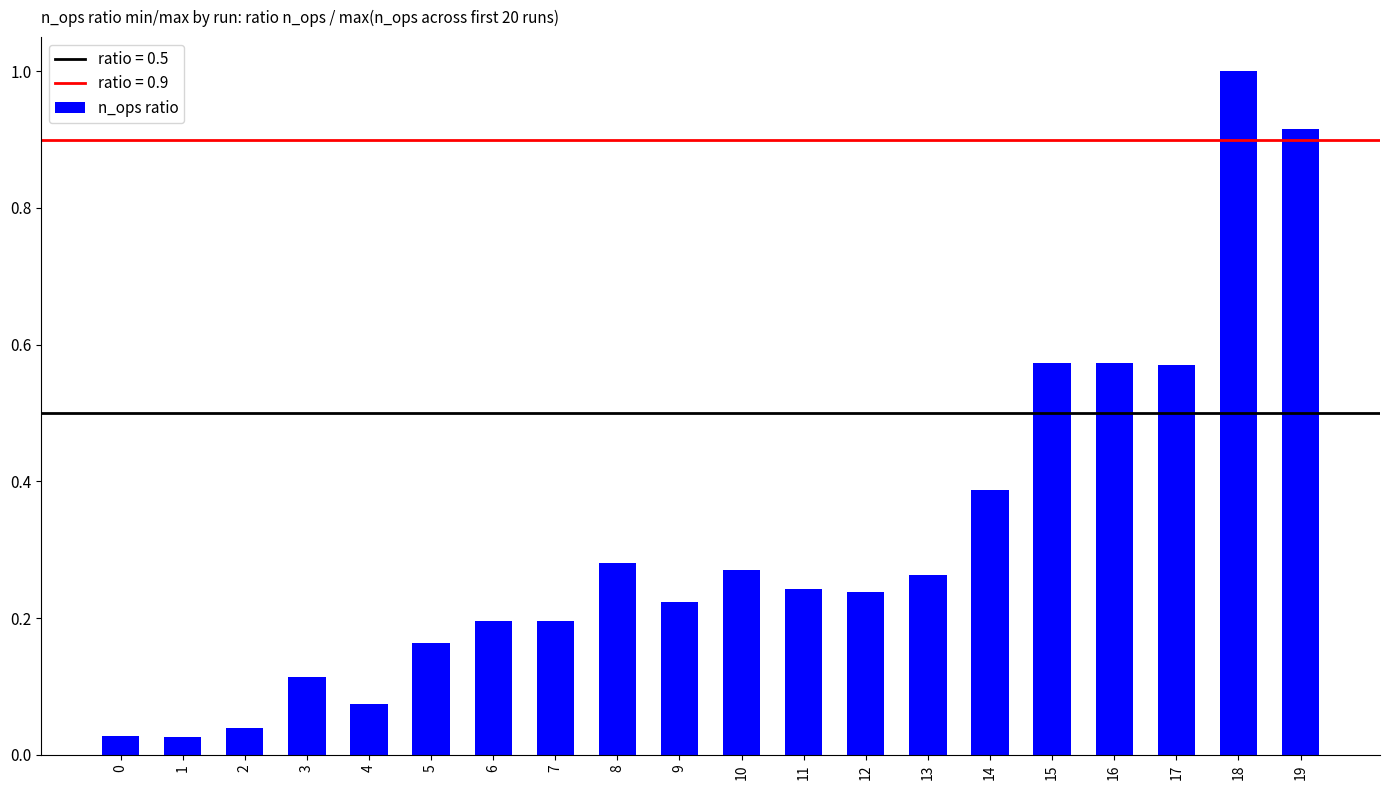

What is the difference between the values at 1 and 16?

0.5